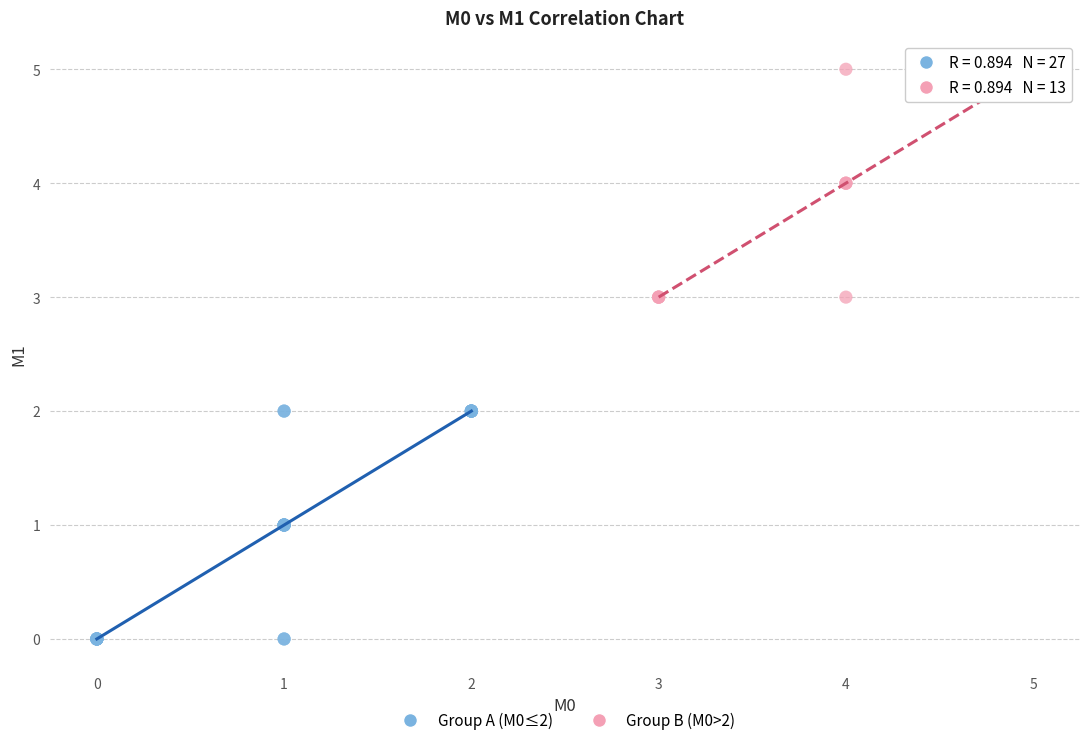

Which series reaches the maximum Y coordinate?

Group B (M0>2)